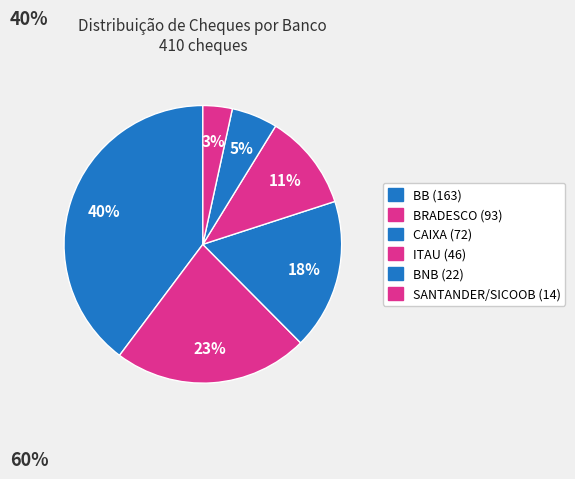

Is BRADESCO the majority of the pie?

No